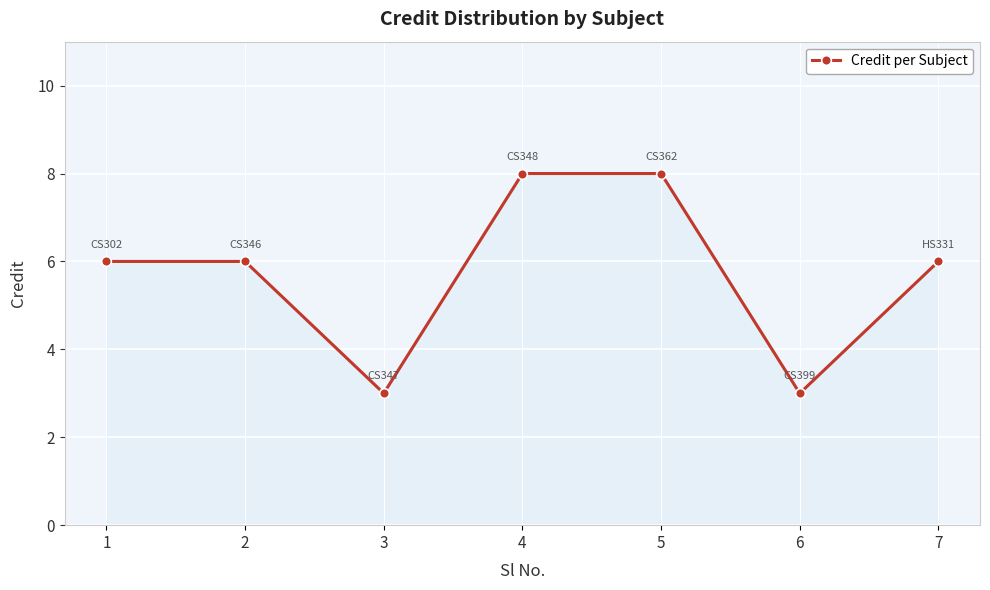

What is the minimum value shown in the chart?

3